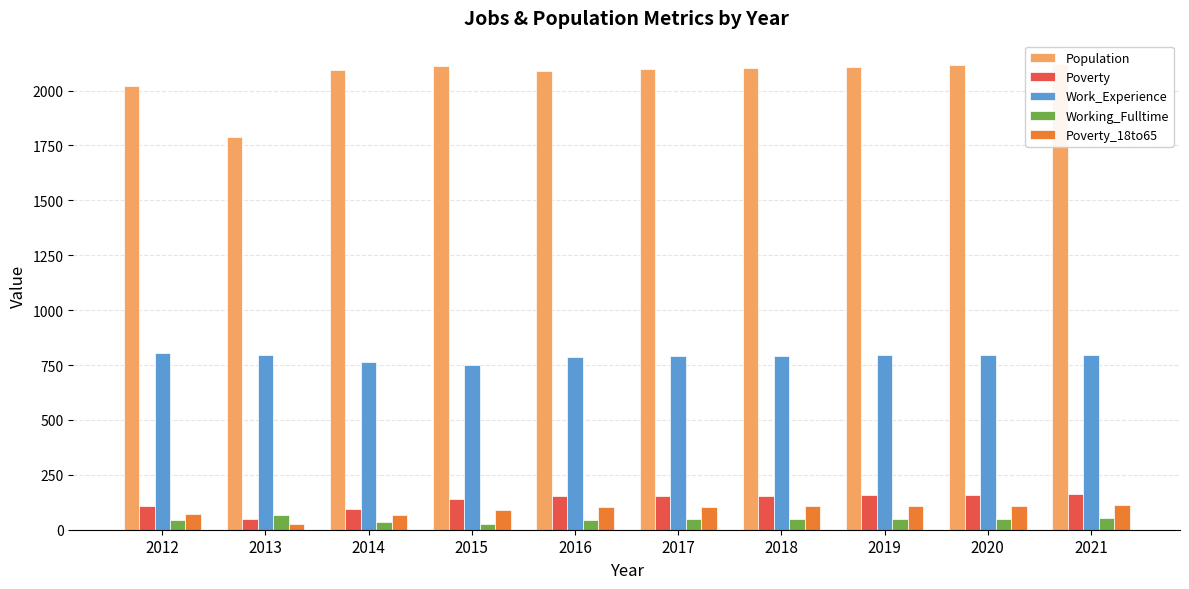

True or false: Poverty_18to65 has a value of 112 at 2021.

True